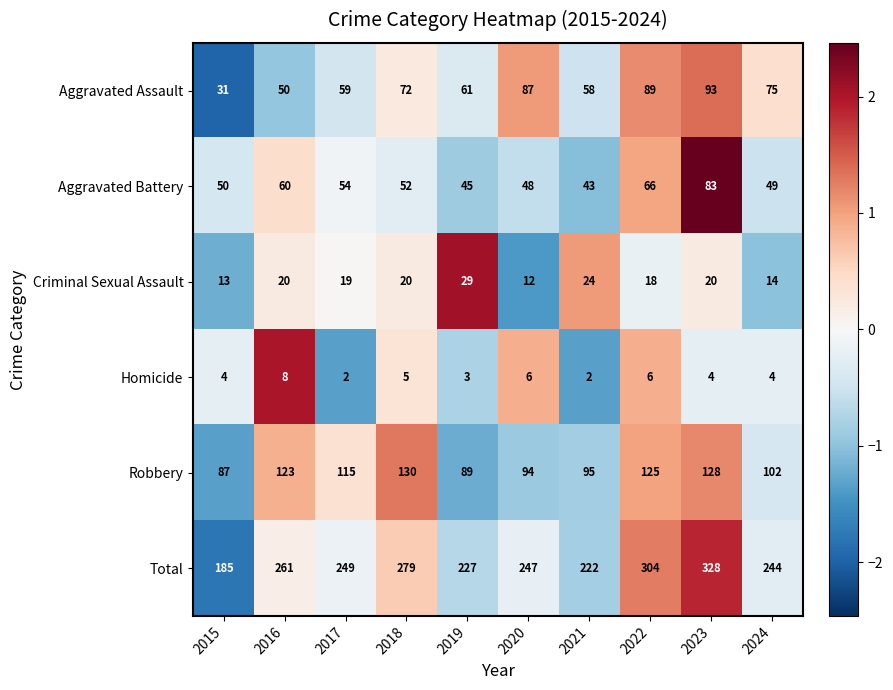

What is the smallest value displayed?

2